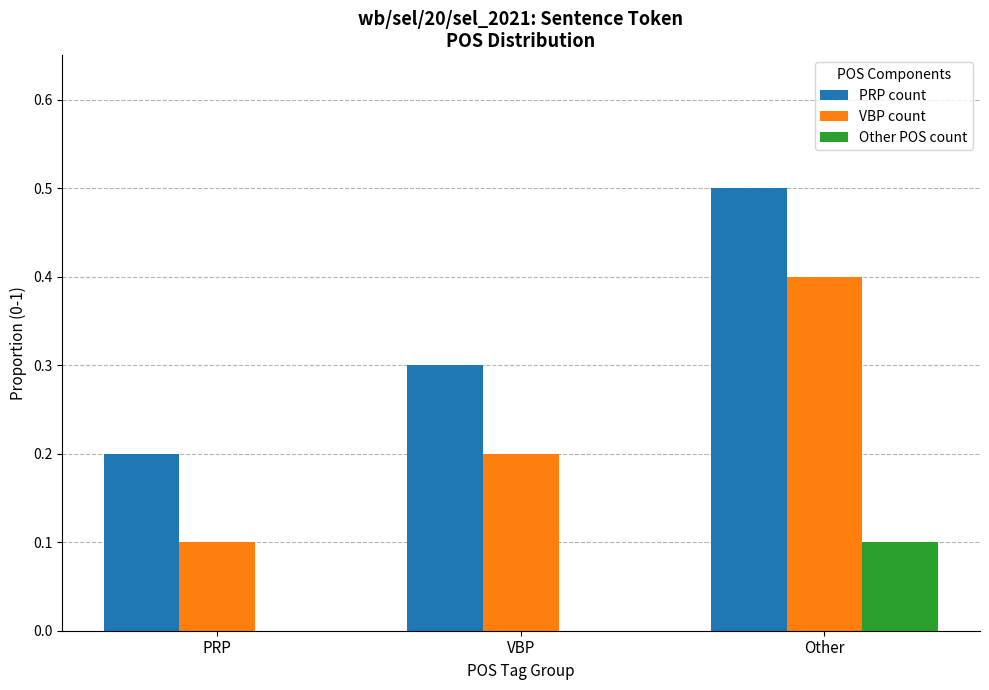

How many groups of bars are there?

3